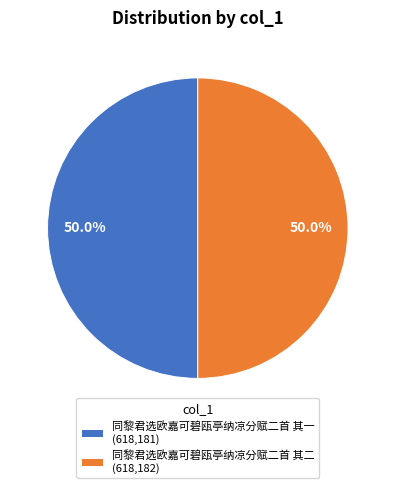

What portion of the pie excludes 同黎君选欧嘉可碧瓯亭纳凉分赋二首 其一 (618,181)?

50.0%